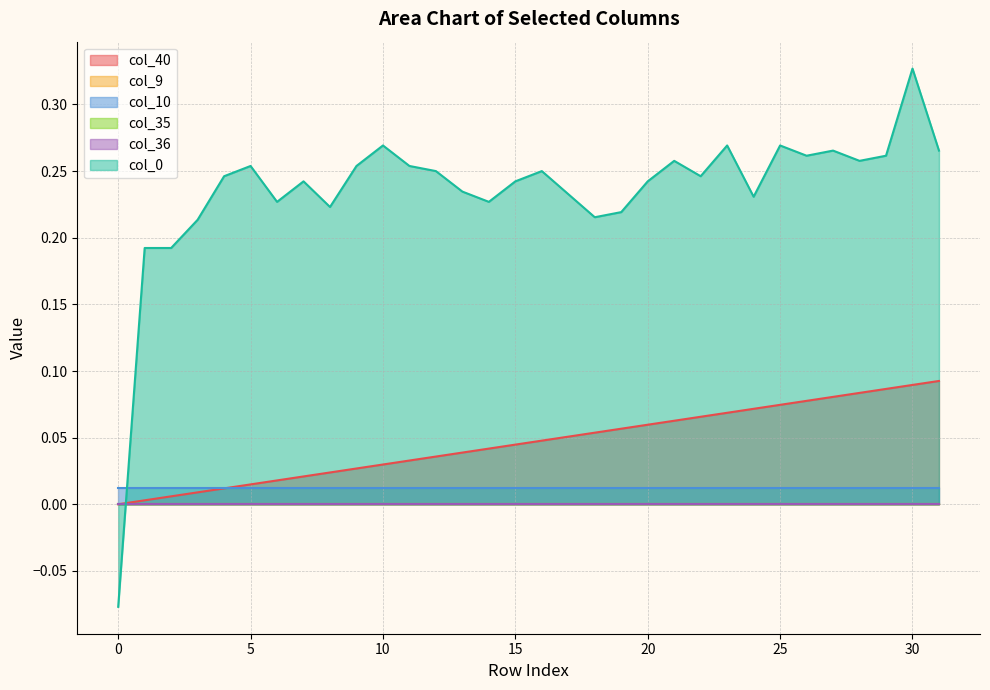

True or false: col_36 and col_9 cross at least once.

False